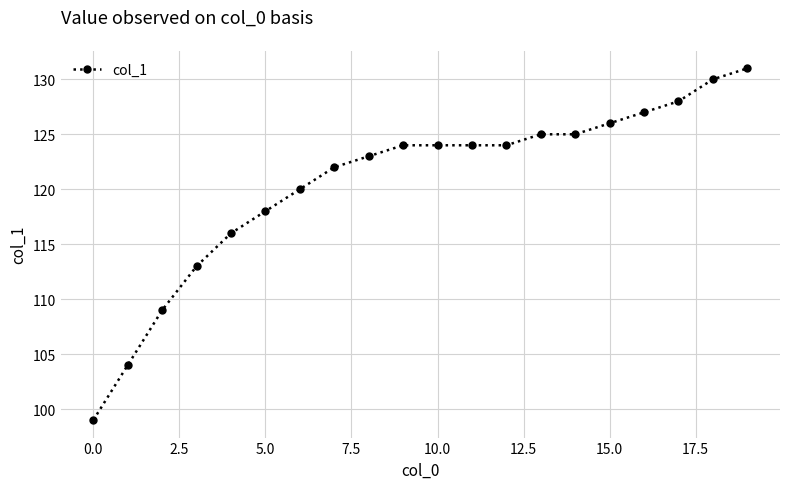

What is the difference between the second highest and second lowest values?

26